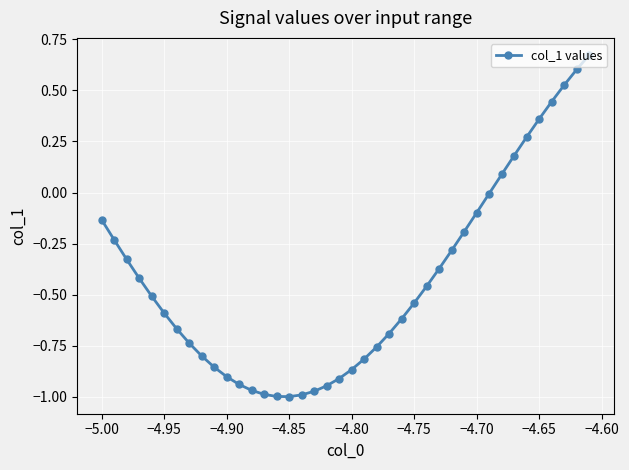

What is the difference between the second highest and minimum values?

1.6